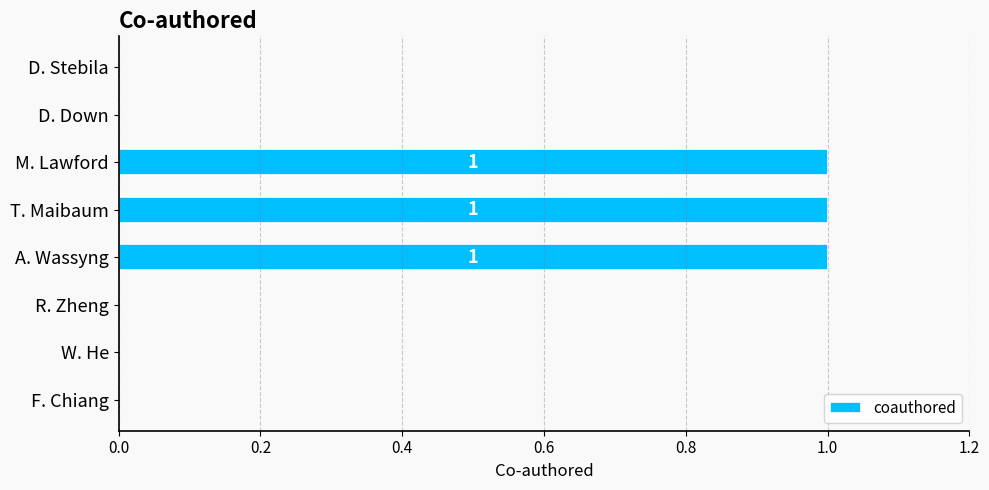

What is the sum of all values?

3